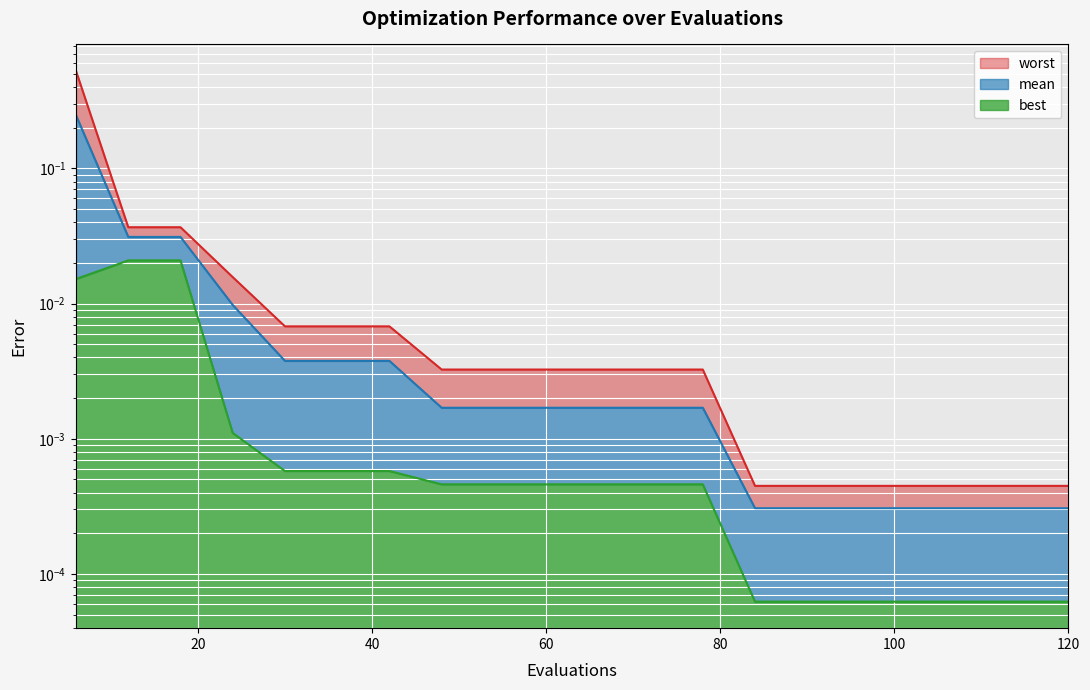

List the labels in order of best value, smallest first.

84, 90, 96, 102, 108, 114, 120, 48, 54, 60, 66, 72, 78, 30, 36, 42, 24, 6, 12, 18